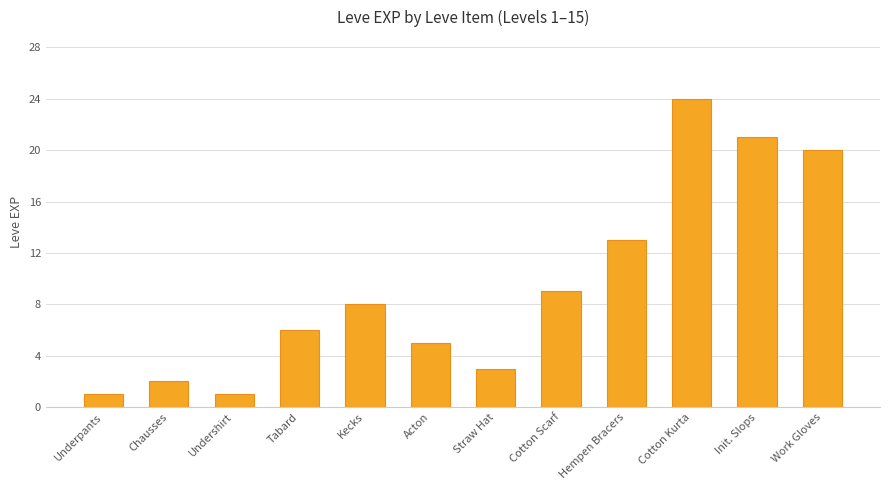

Count the number of data series in this chart.

1